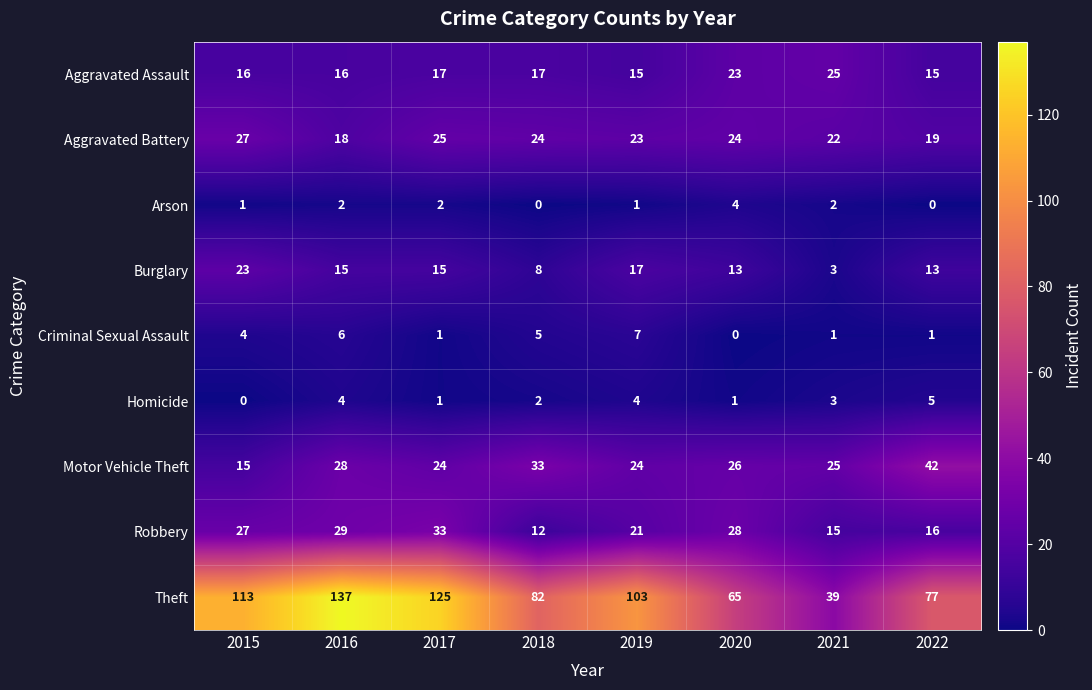

Which series has the largest range (max minus min)?

Theft